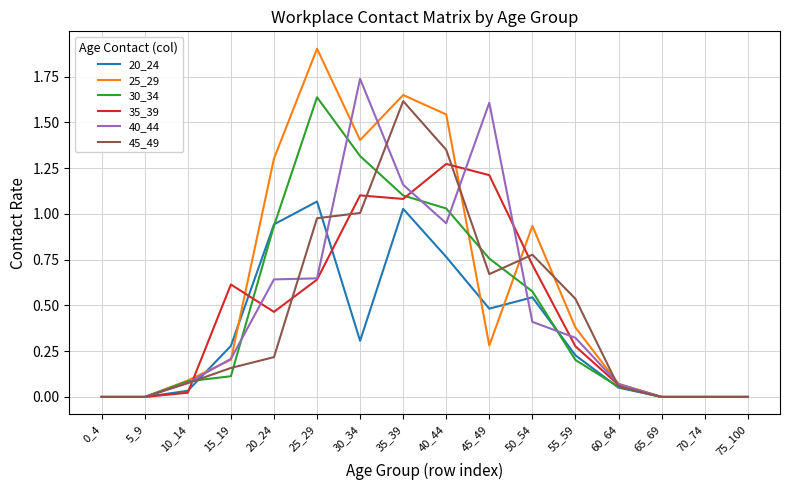

How many lines are shown in the chart?

6